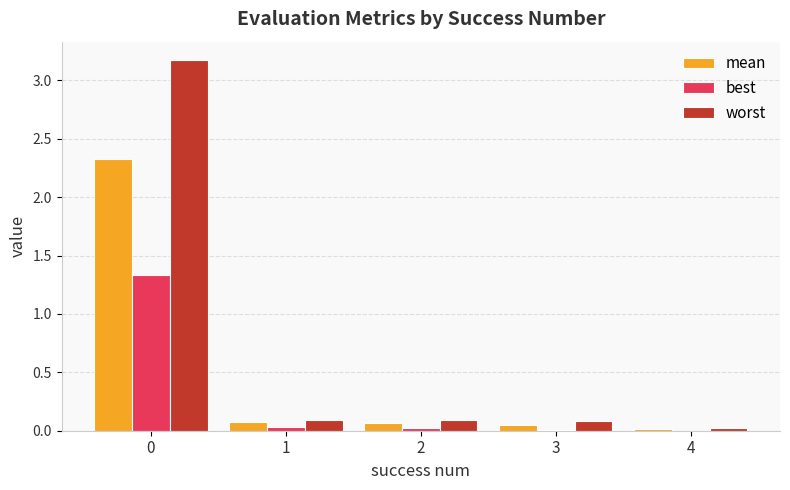

The worst series shows 5.4 at 0. True or false?

False